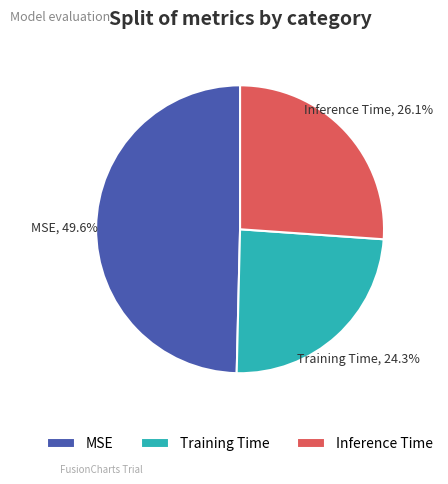

Which category has the biggest portion of the pie?

MSE